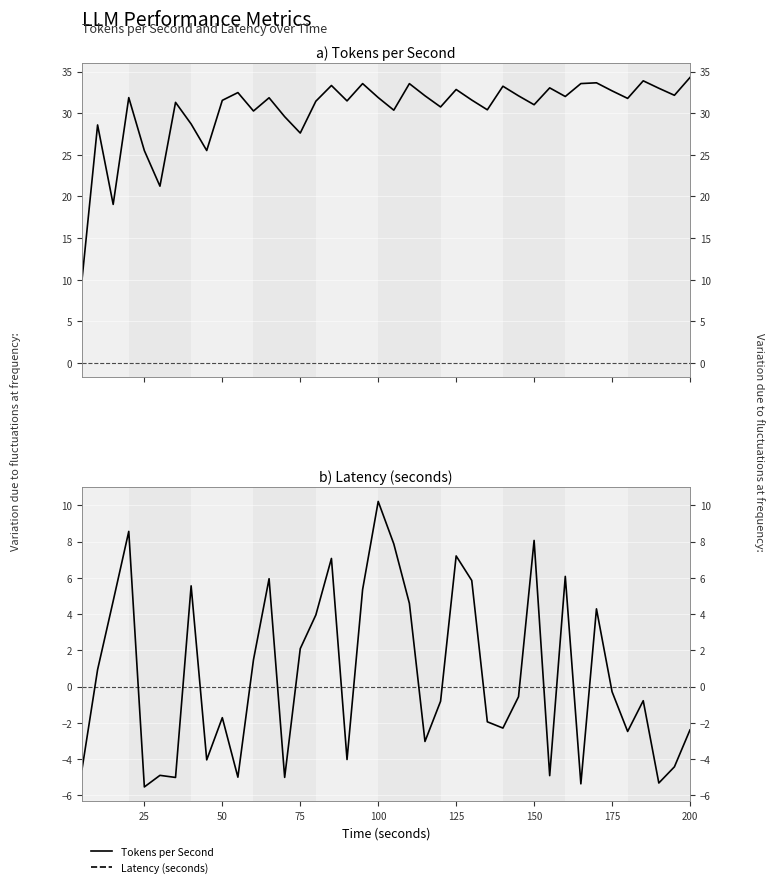

How many data points does each series have?

40